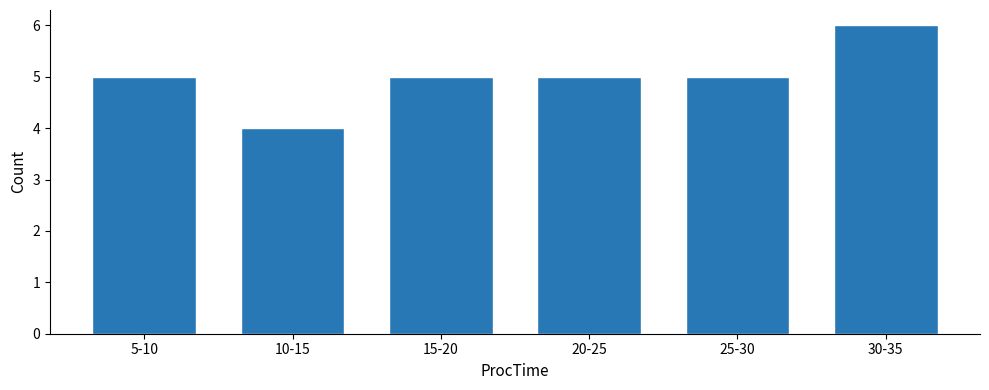

Reading left to right, extract all data points from this chart.

5	4	5	5	5	6